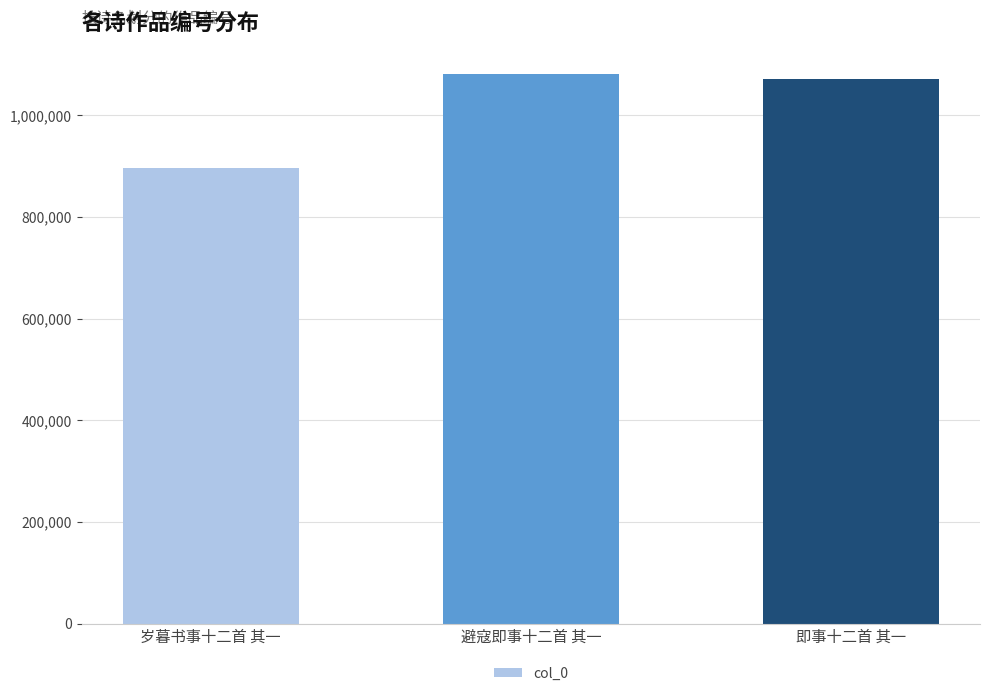

Is it true that the value at 即事十二首 其一 is 1071054?

True